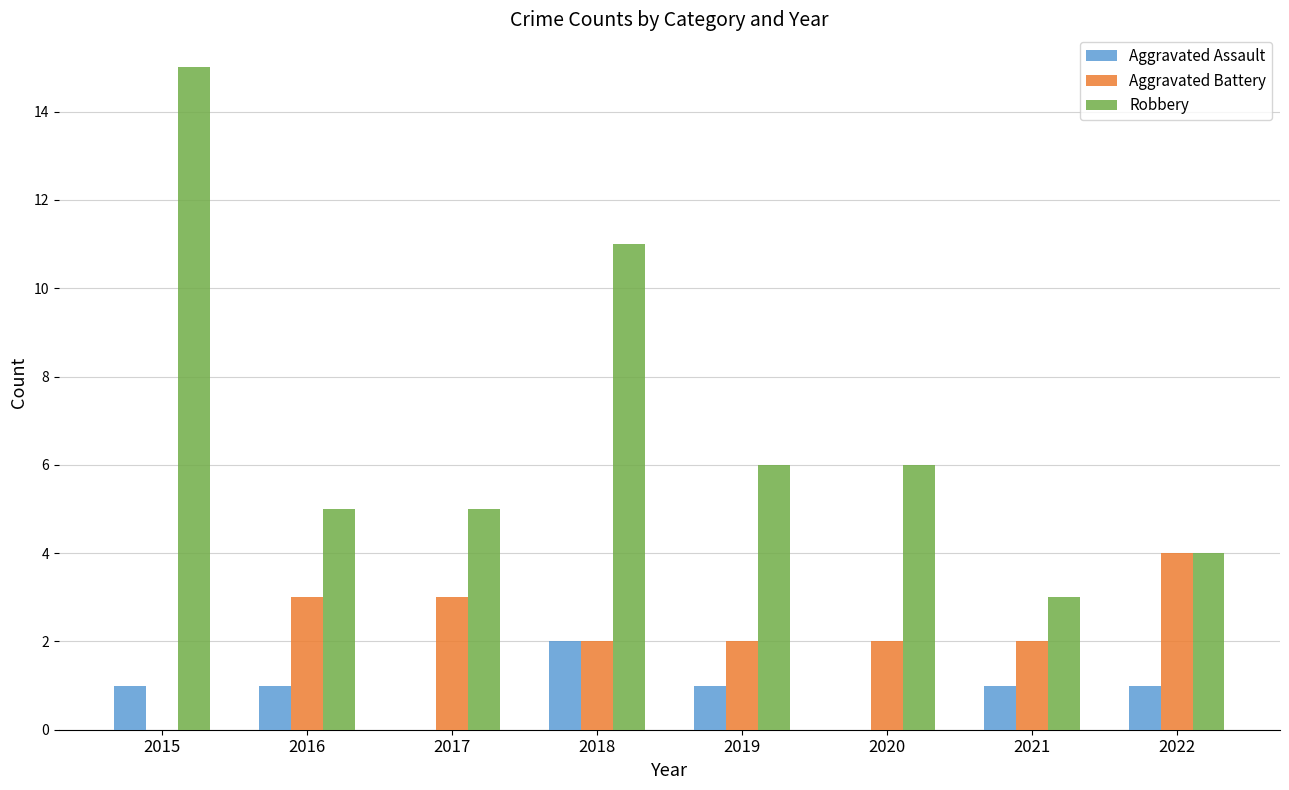

Is it true that Robbery equals 15 at 2015?

True